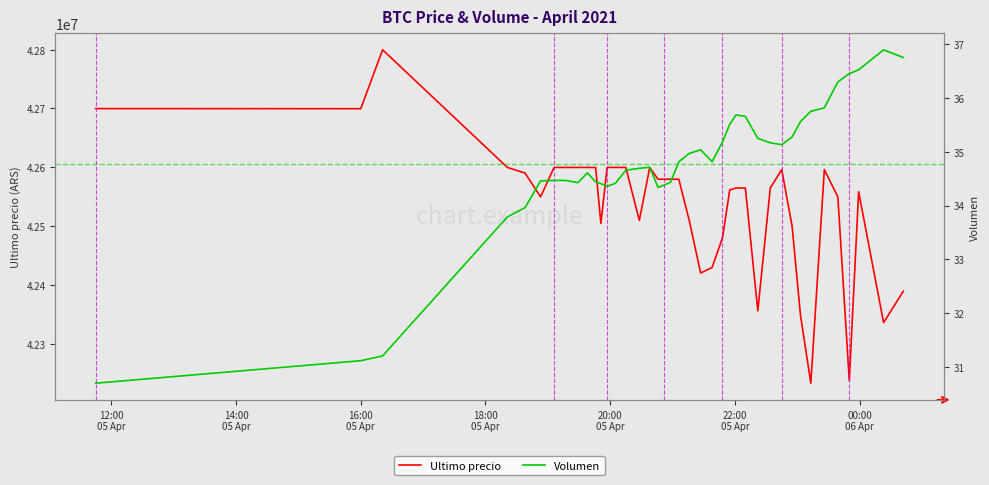

What is the highest value of the Ultimo precio series?

42799603